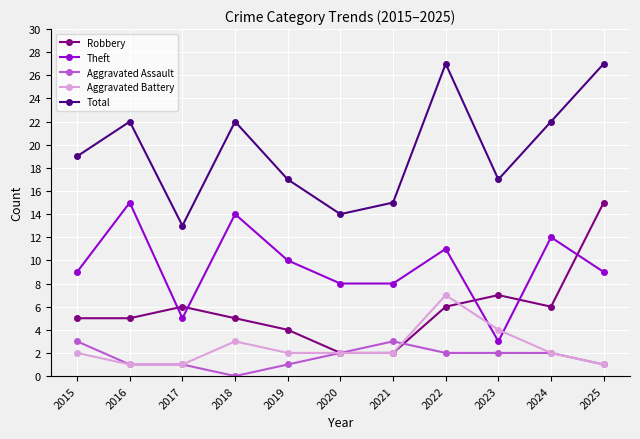

What is the difference between the Aggravated Battery values at 2018 and 2023?

1